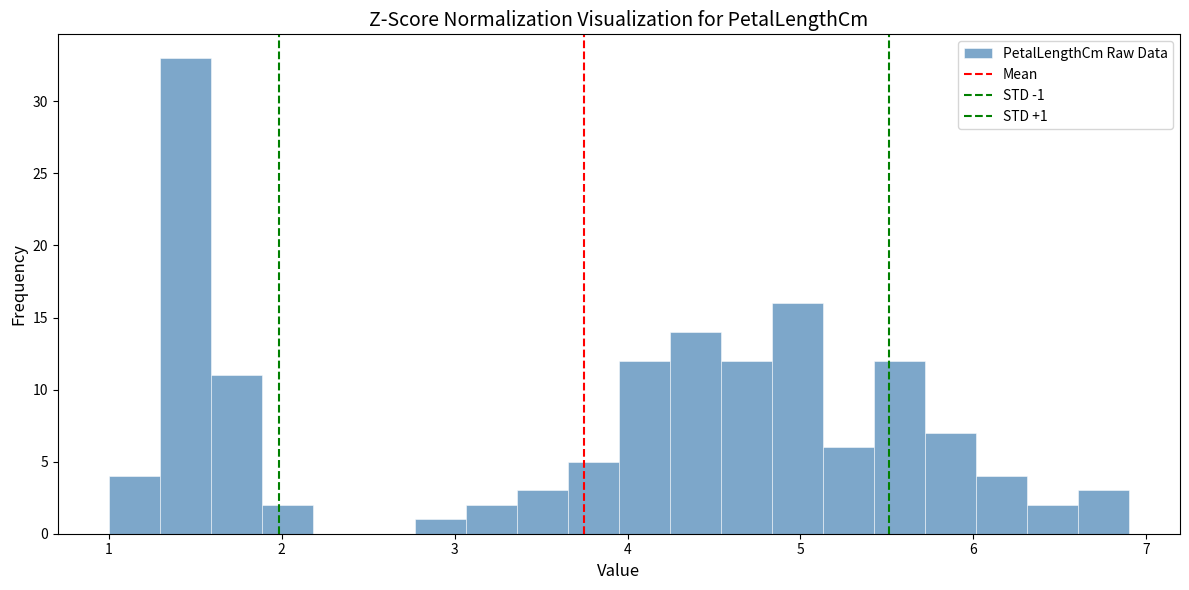

Around what value on the x-axis is the tallest bar? Give the approximate position of its centre, as read against the axis.

1.4